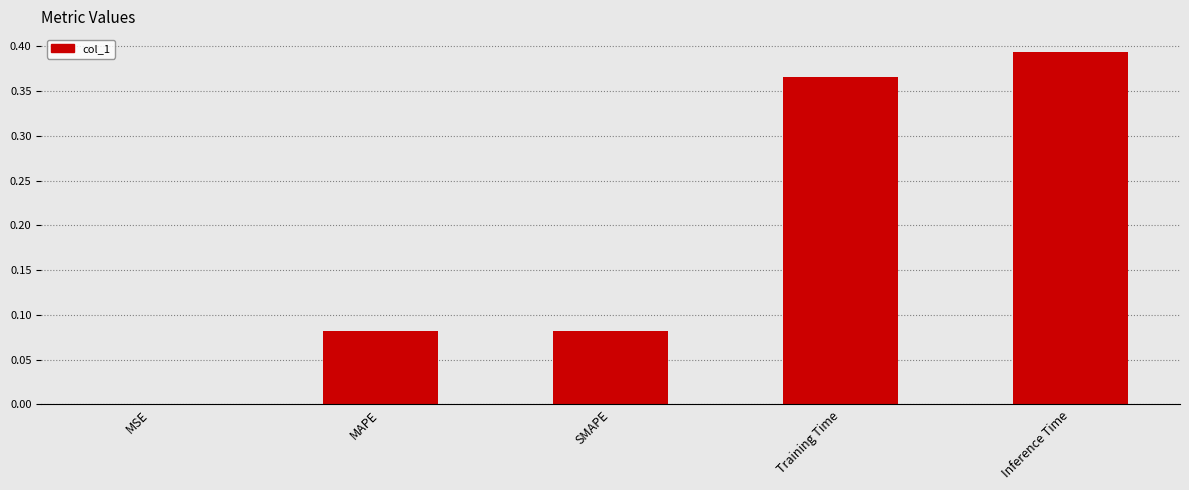

Which category has the highest value across all series?

Inference Time